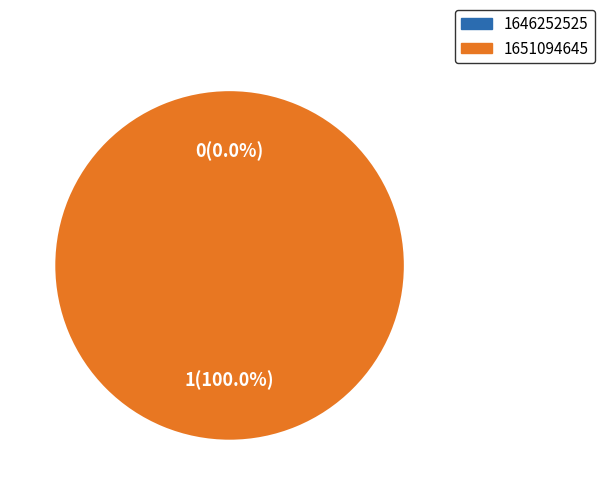

Which slice represents more than half of the pie?

1651094645